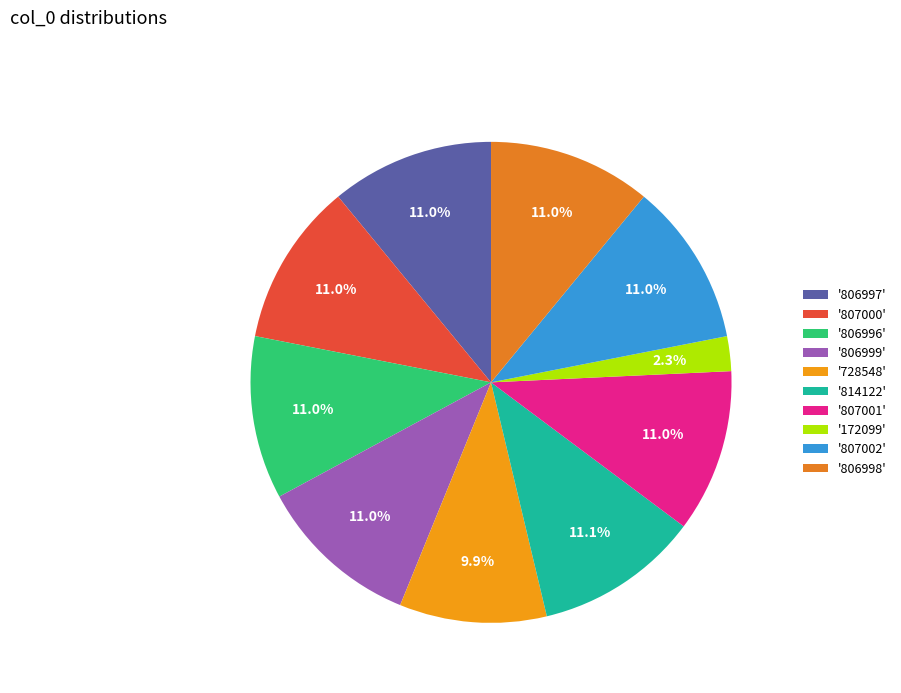

To the nearest percent, what is the average slice percentage?

10%